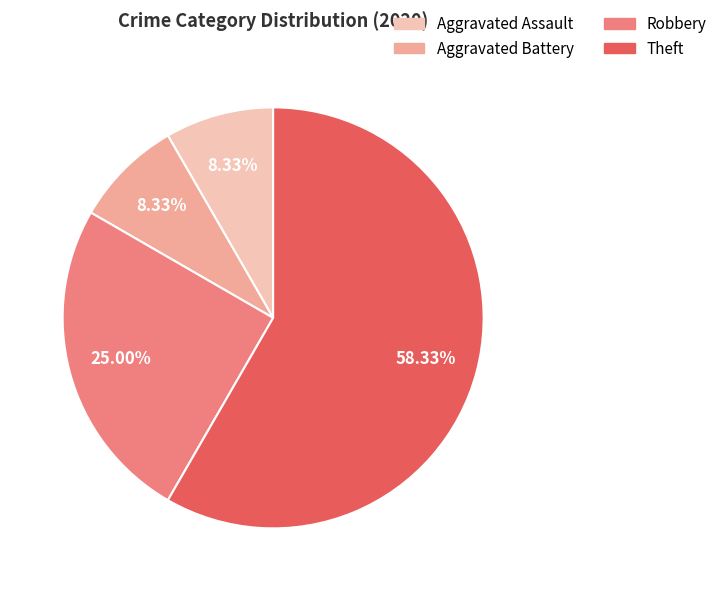

Which slice represents more than half of the pie?

Theft